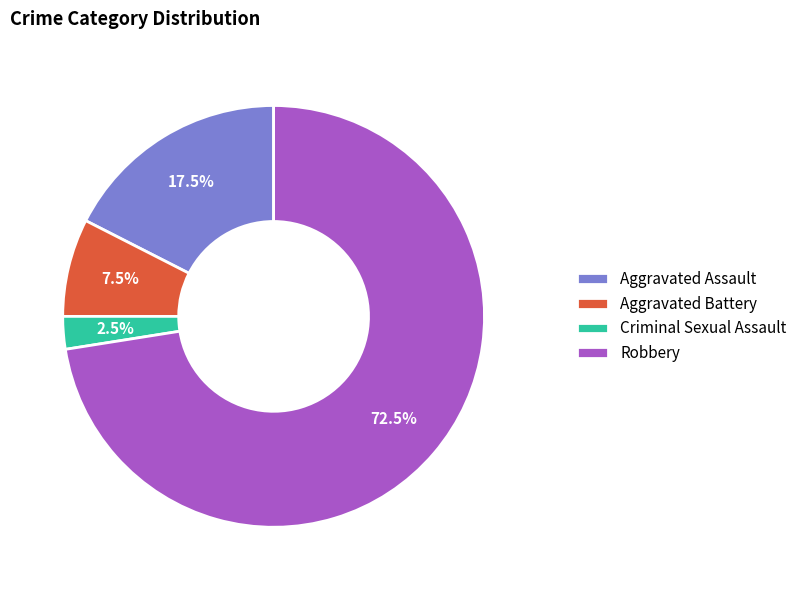

Rank the categories by value from lowest to highest.

Criminal Sexual Assault, Aggravated Battery, Aggravated Assault, Robbery